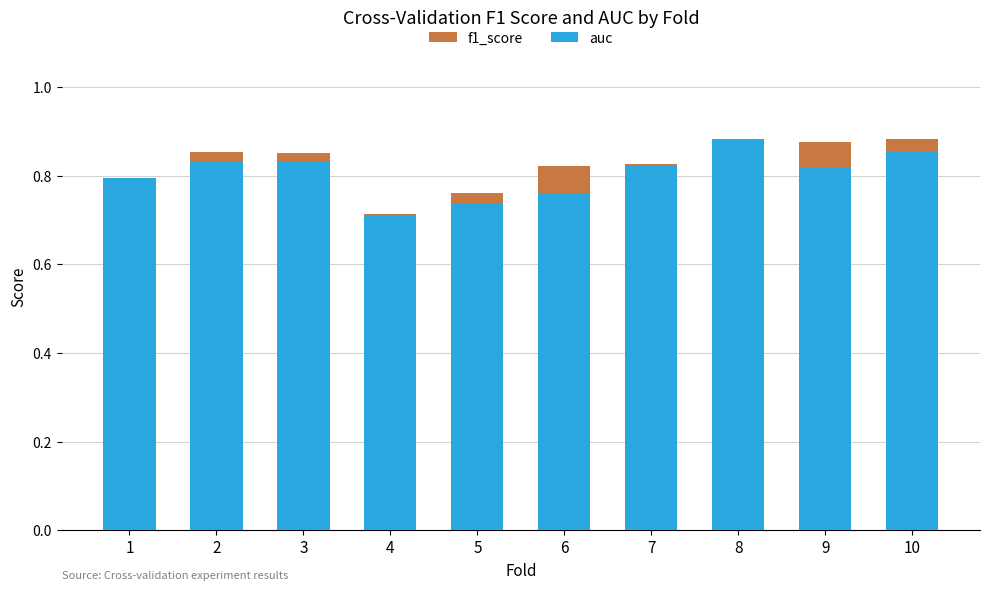

Which category has the highest value in the auc series?

8